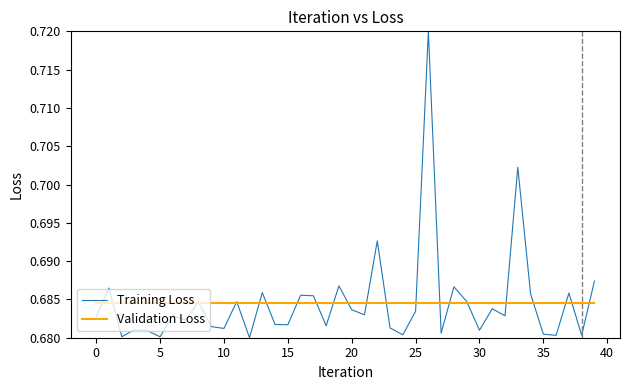

Rank the series by their maximum value, from highest to lowest.

Training Loss, Validation Loss